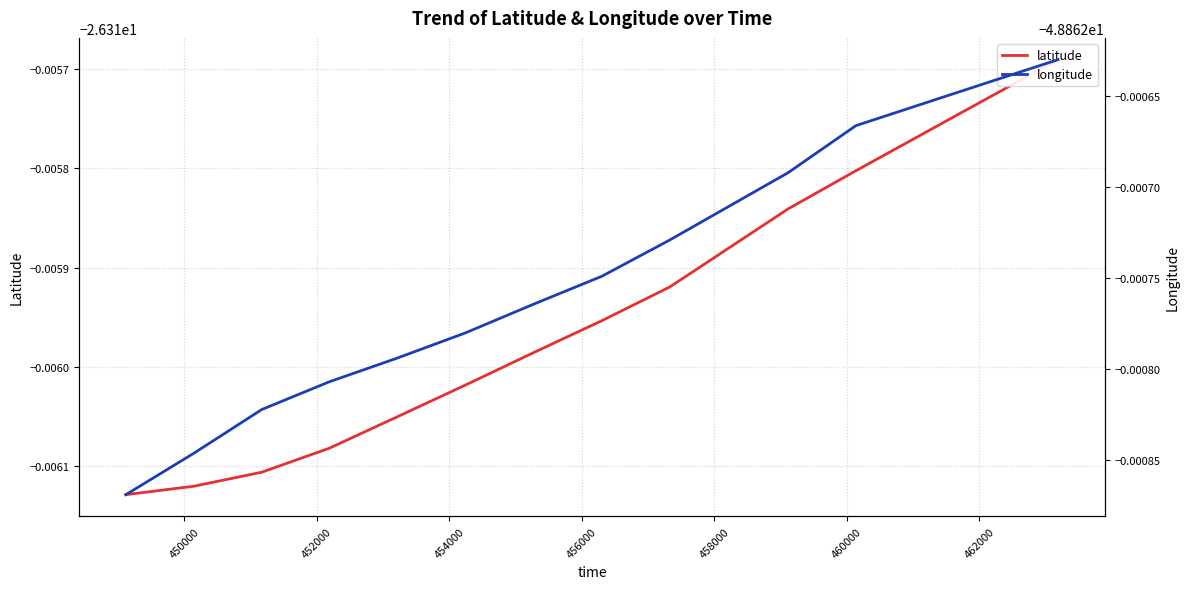

Which series has the largest total across all categories?

latitude